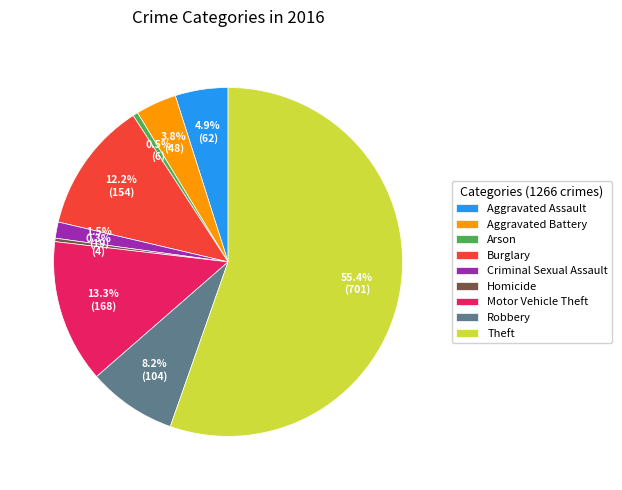

How many segments does this pie chart have?

9